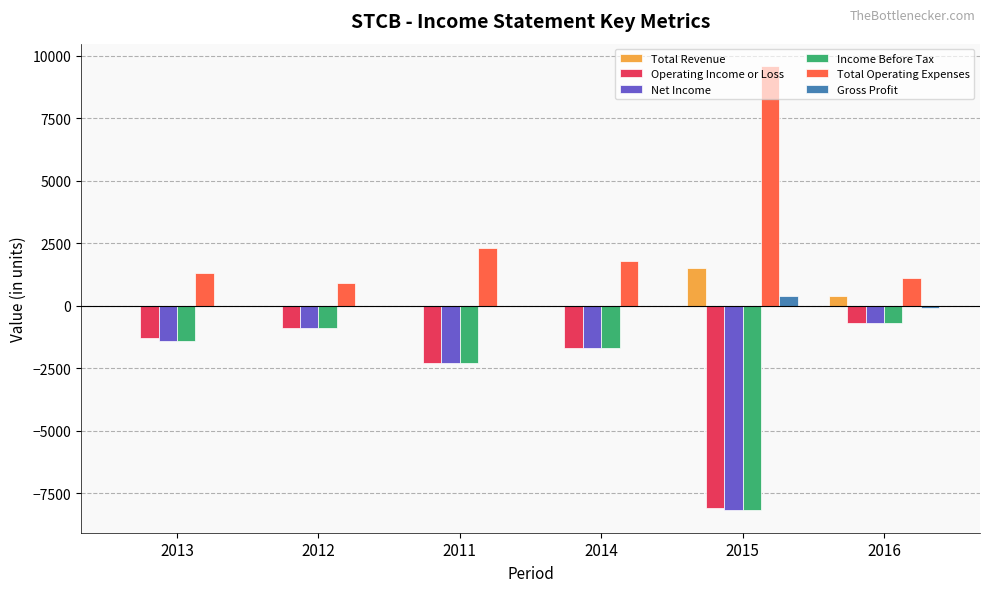

Reading left to right, extract all data points from this chart.

Total Revenue: 2013=0	2012=0	2011=0	2014=0	2015=1500	2016=400
Operating Income or Loss: 2013=-1300	2012=-900	2011=-2300	2014=-1700	2015=-8100	2016=-700
Net Income: 2013=-1400	2012=-900	2011=-2300	2014=-1700	2015=-8200	2016=-700
Income Before Tax: 2013=-1400	2012=-900	2011=-2300	2014=-1700	2015=-8200	2016=-700
Total Operating Expenses: 2013=1300	2012=900	2011=2300	2014=1800	2015=9600	2016=1100
Gross Profit: 2013=0	2012=0	2011=0	2014=0	2015=400	2016=-100